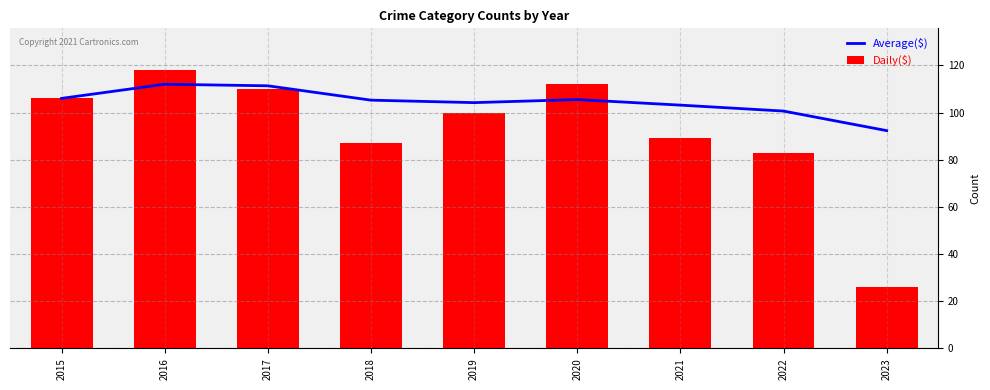

At which label is Daily($) closest to 72?

2022